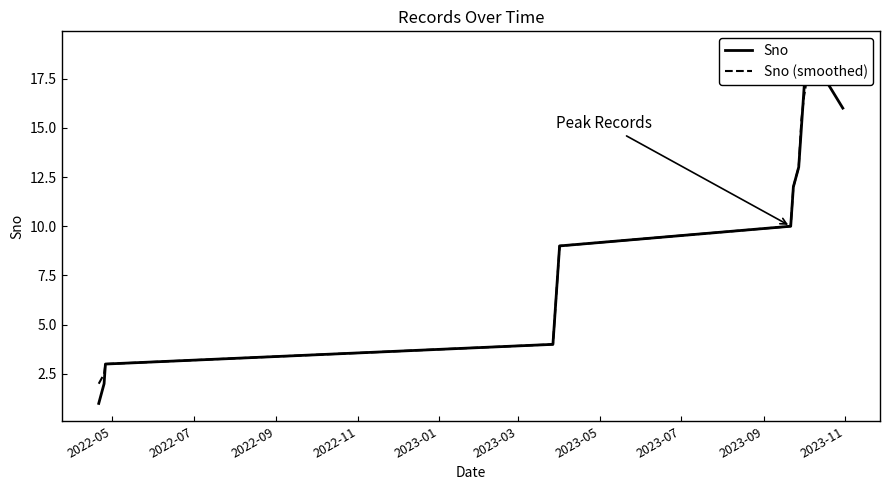

Which series has the largest total across all categories?

Sno (smoothed)